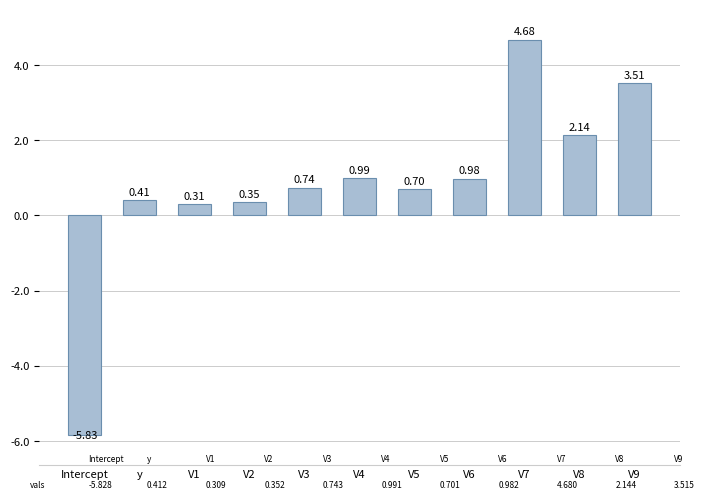

How many data points are above 0?

10